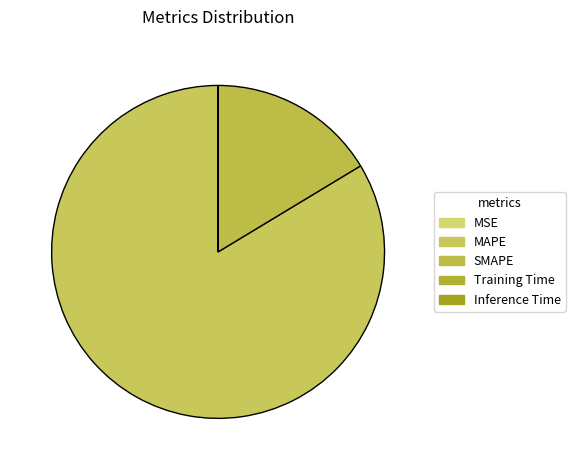

Which slice represents more than half of the pie?

MAPE